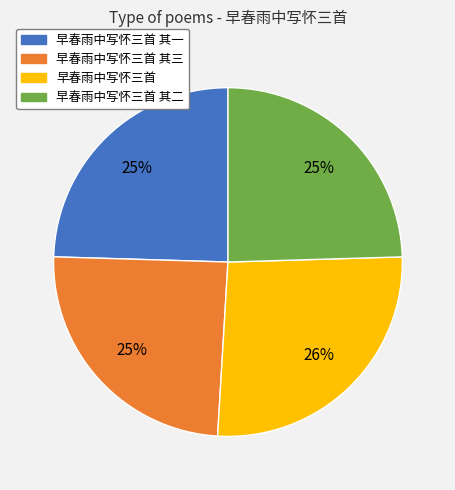

Is there any slice that represents more than half of the pie?

No